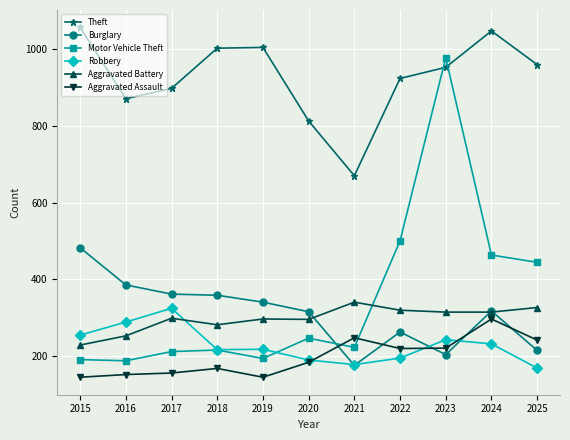

What is the greatest value displayed?

1057